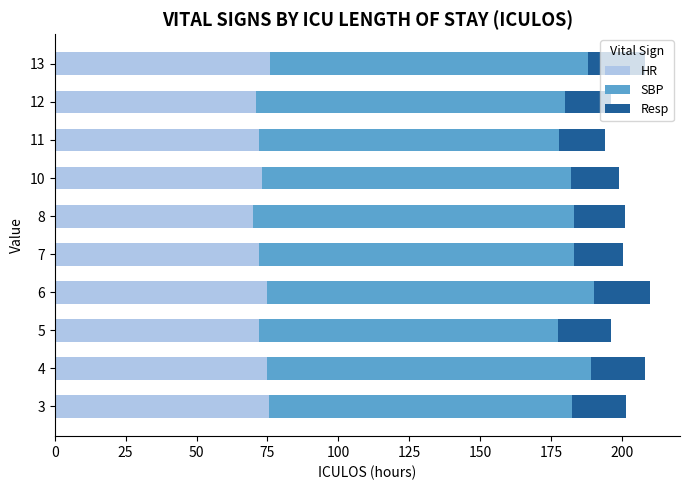

What is the sum of the HR values at 13 and 3?

151.5